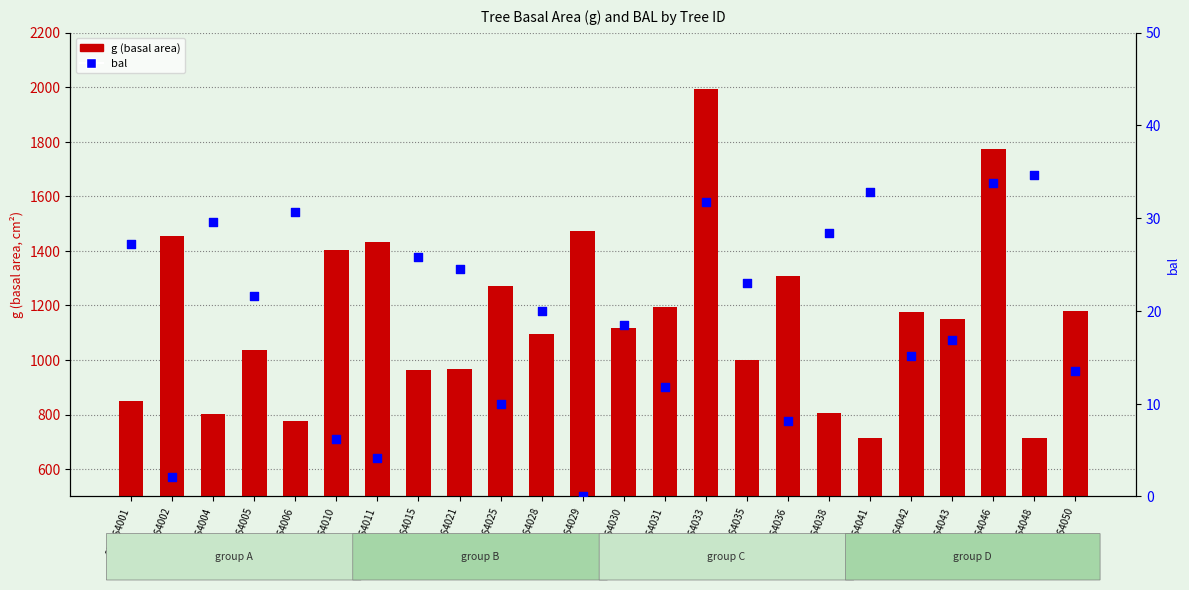

At which category is the sum across all series the highest?

220064033